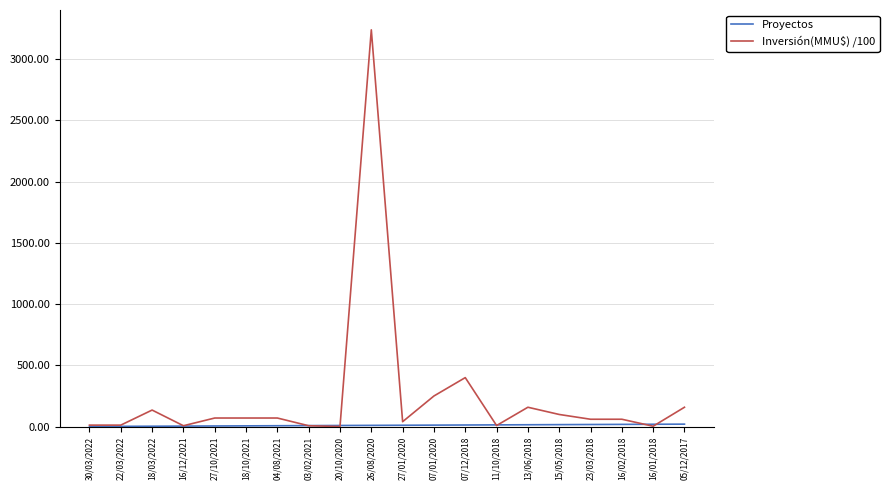

Between 18/03/2022 and 03/02/2021, which series saw the biggest shift?

Inversión(MMU$) /100